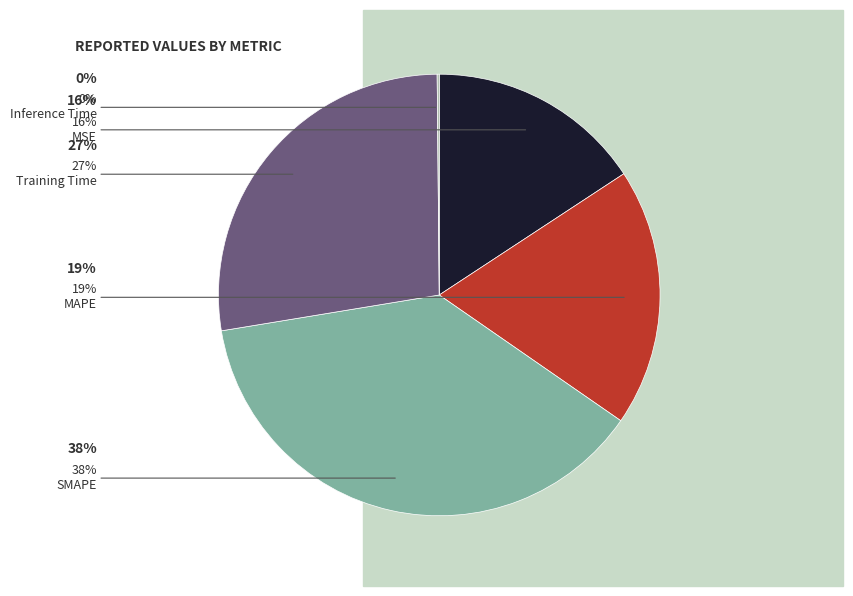

Is there any slice that represents more than half of the pie?

No